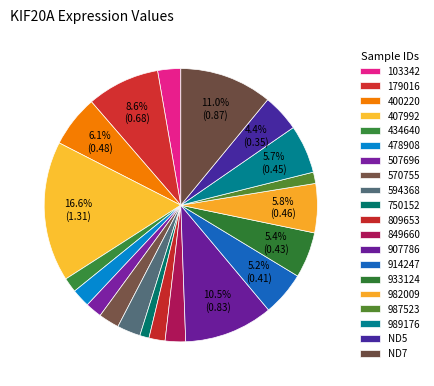

Is ND5 the majority of the pie?

No